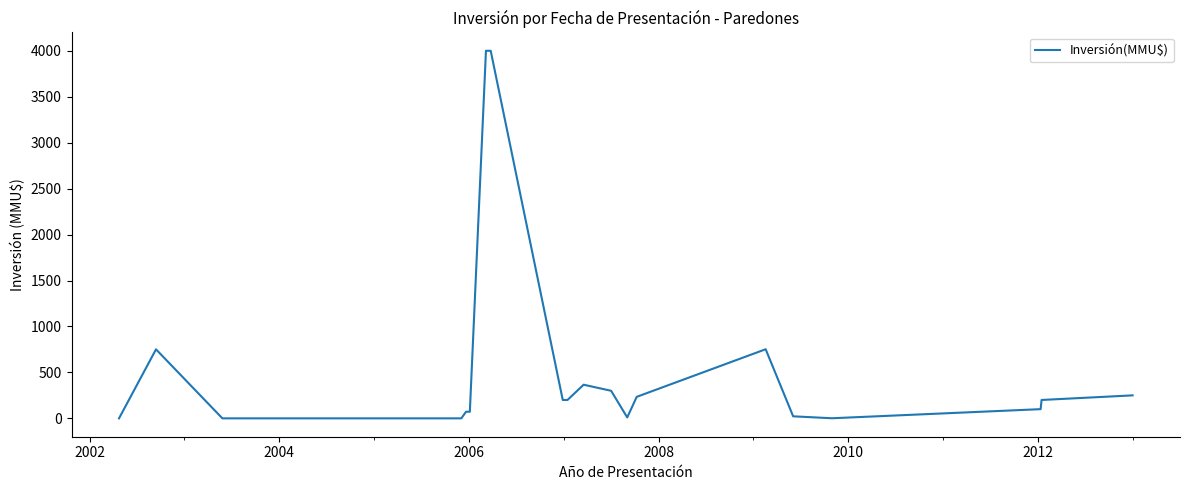

What is the sum of all values?

11530